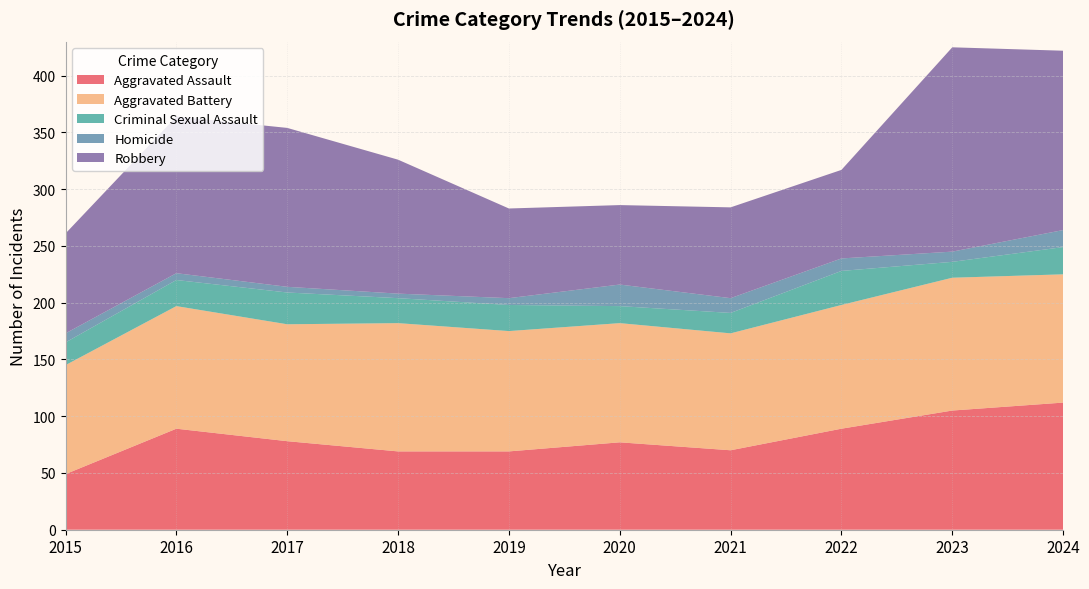

Reading left to right, what are all the values shown in this chart?

Aggravated Assault: 49	89	78	69	69	77	70	89	105	112
Aggravated Battery: 96	108	103	113	106	105	103	109	117	113
Criminal Sexual Assault: 20	23	28	22	23	15	18	30	14	24
Homicide: 8	6	5	4	6	19	13	11	9	15
Robbery: 88	138	140	118	79	70	80	78	180	158